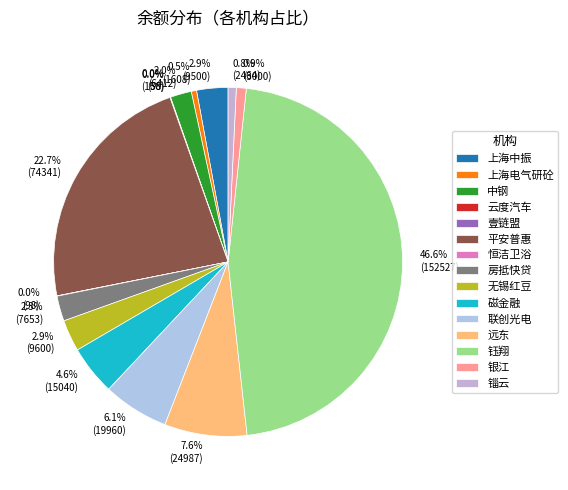

Is there any slice that represents more than half of the pie?

No